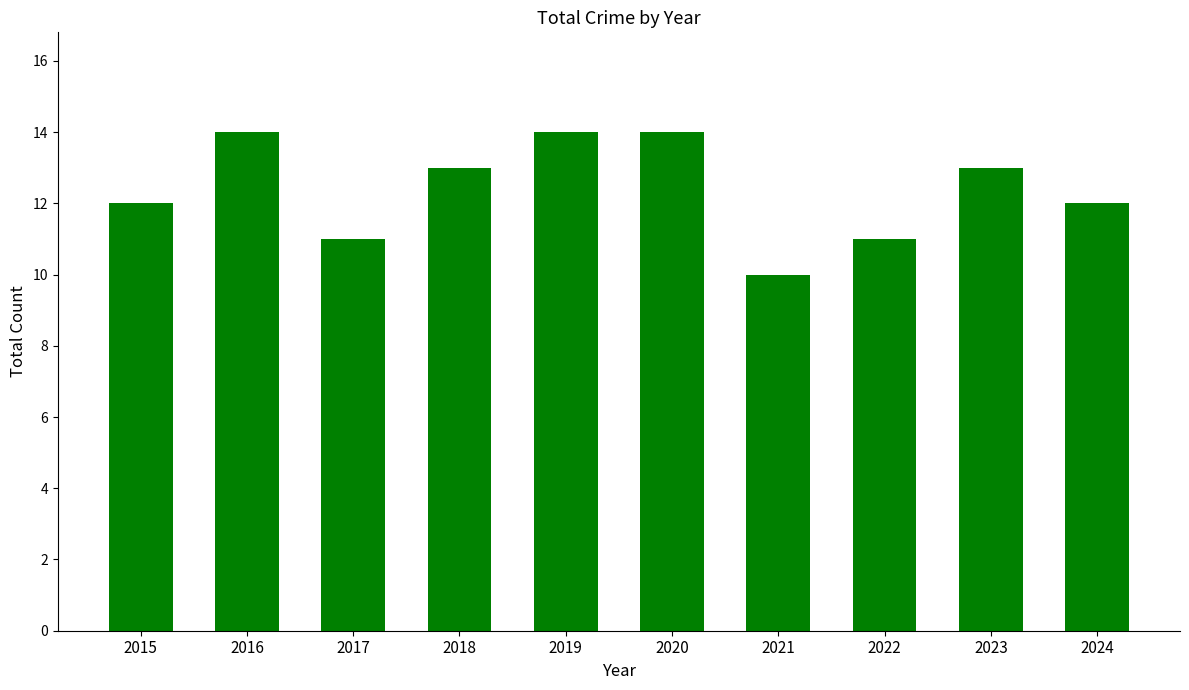

What is the change in value from 2021 to 2023?

+3